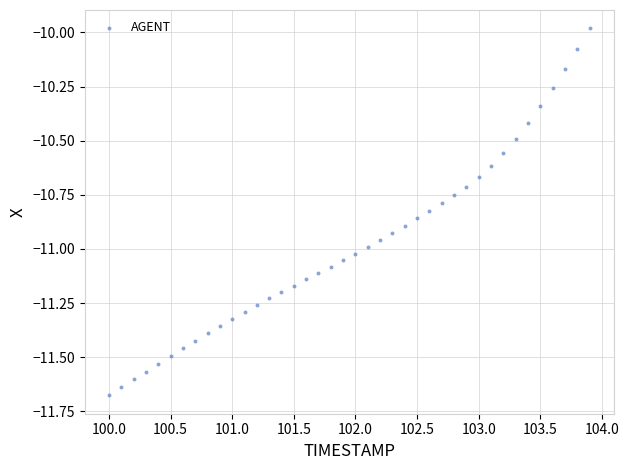

What is the range of X values (max minus min)?

3.9